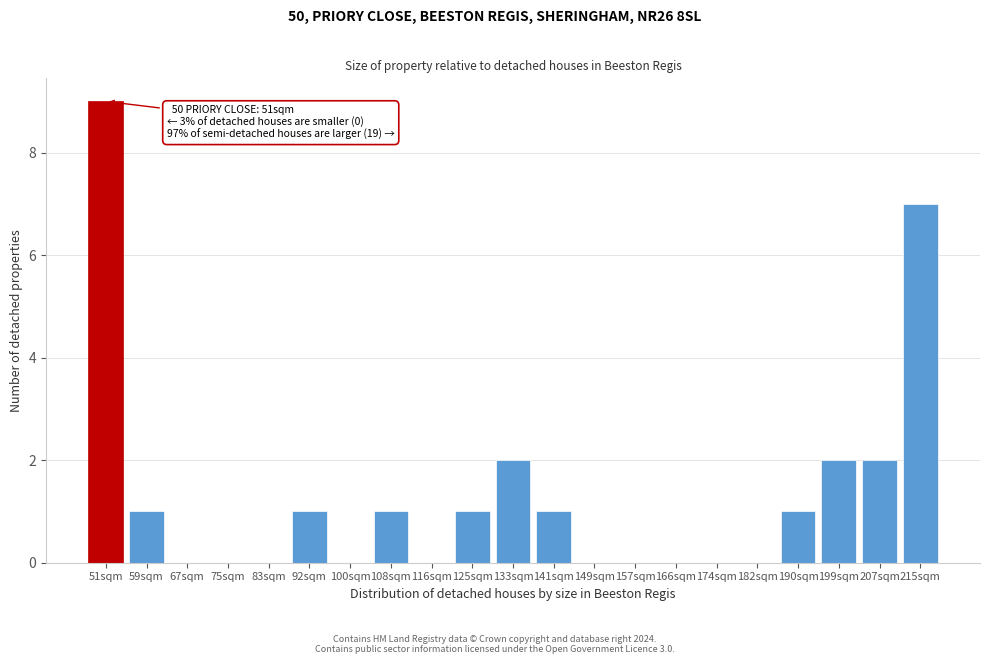

Reading left to right, list all the values displayed in this chart.

51sqm=9	59sqm=1	67sqm=0	75sqm=0	83sqm=0	92sqm=1	100sqm=0	108sqm=1	116sqm=0	125sqm=1	133sqm=2	141sqm=1	149sqm=0	157sqm=0	166sqm=0	174sqm=0	182sqm=0	190sqm=1	199sqm=2	207sqm=2	215sqm=7